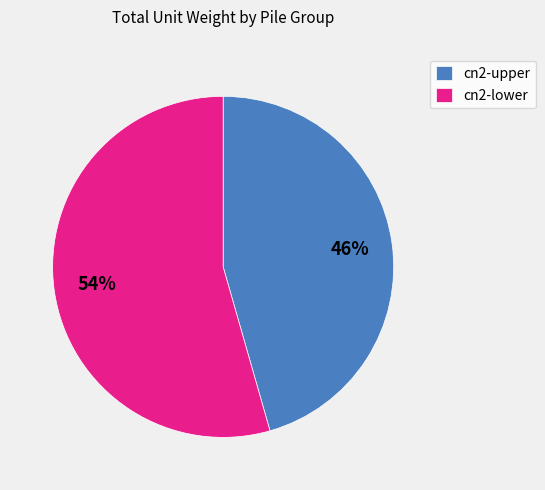

How many segments does this pie chart have?

2